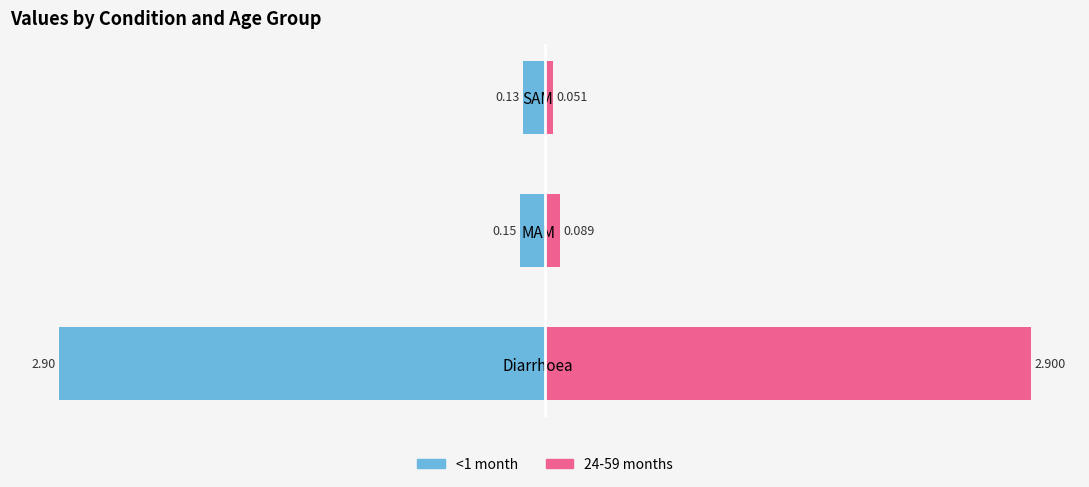

What is the difference between the maximum and second lowest values in the 24-59 months series?

2.8